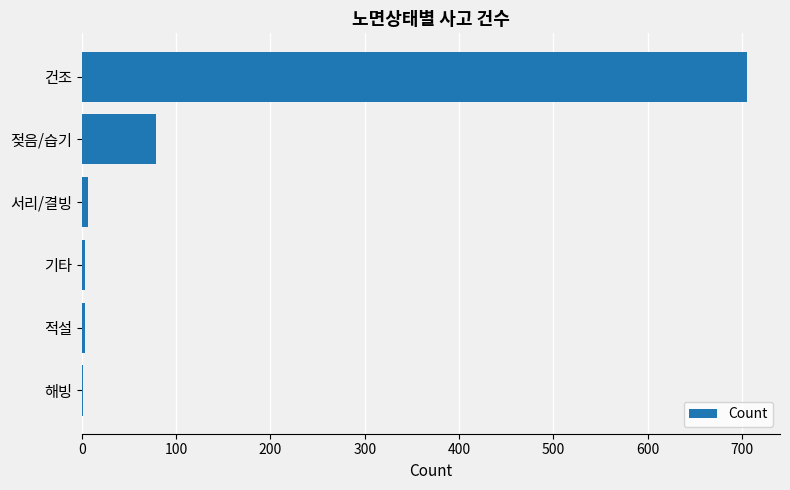

What is the change in value from 건조 to 젖음/습기?

-626